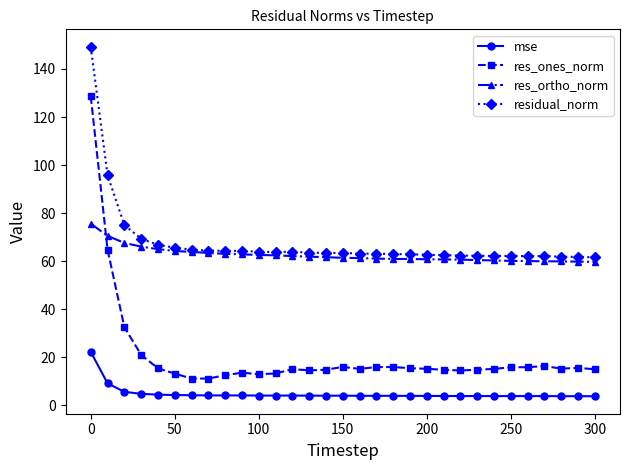

True or false: res_ortho_norm and mse cross at least once.

False